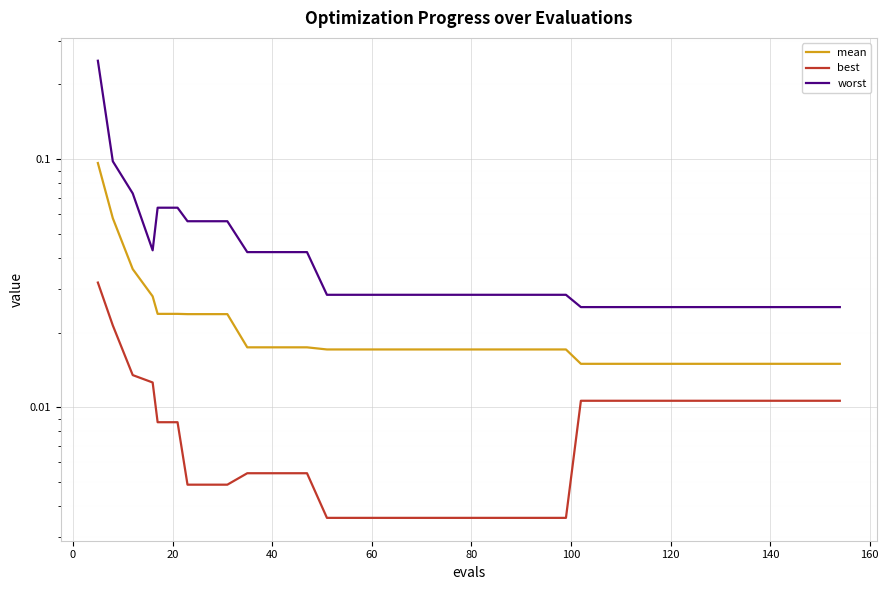

Reading left to right, list all the values displayed in this chart.

mean: 0.1	0.1	0.0	0.0	0.0	0.0	0.0	0.0	0.0	0.0	0.0	0.0	0.0	0.0	0.0	0.0	0.0	0.0	0.0	0.0	0.0	0.0	0.0	0.0	0.0	0.0	0.0	0.0	0.0	0.0	0.0	0.0	0.0	0.0	0.0	0.0	0.0	0.0	0.0	0.0
best: 0.0	0.0	0.0	0.0	0.0	0.0	0.0	0.0	0.0	0.0	0.0	0.0	0.0	0.0	0.0	0.0	0.0	0.0	0.0	0.0	0.0	0.0	0.0	0.0	0.0	0.0	0.0	0.0	0.0	0.0	0.0	0.0	0.0	0.0	0.0	0.0	0.0	0.0	0.0	0.0
worst: 0.2	0.1	0.1	0.0	0.1	0.1	0.1	0.1	0.1	0.0	0.0	0.0	0.0	0.0	0.0	0.0	0.0	0.0	0.0	0.0	0.0	0.0	0.0	0.0	0.0	0.0	0.0	0.0	0.0	0.0	0.0	0.0	0.0	0.0	0.0	0.0	0.0	0.0	0.0	0.0